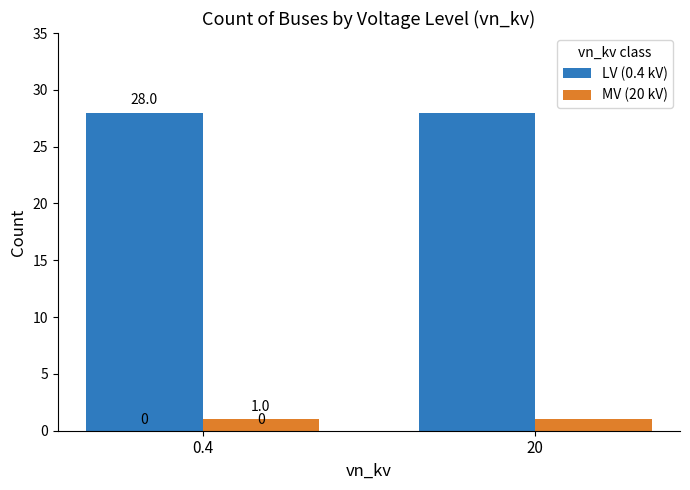

Does the chart contain any negative values?

No